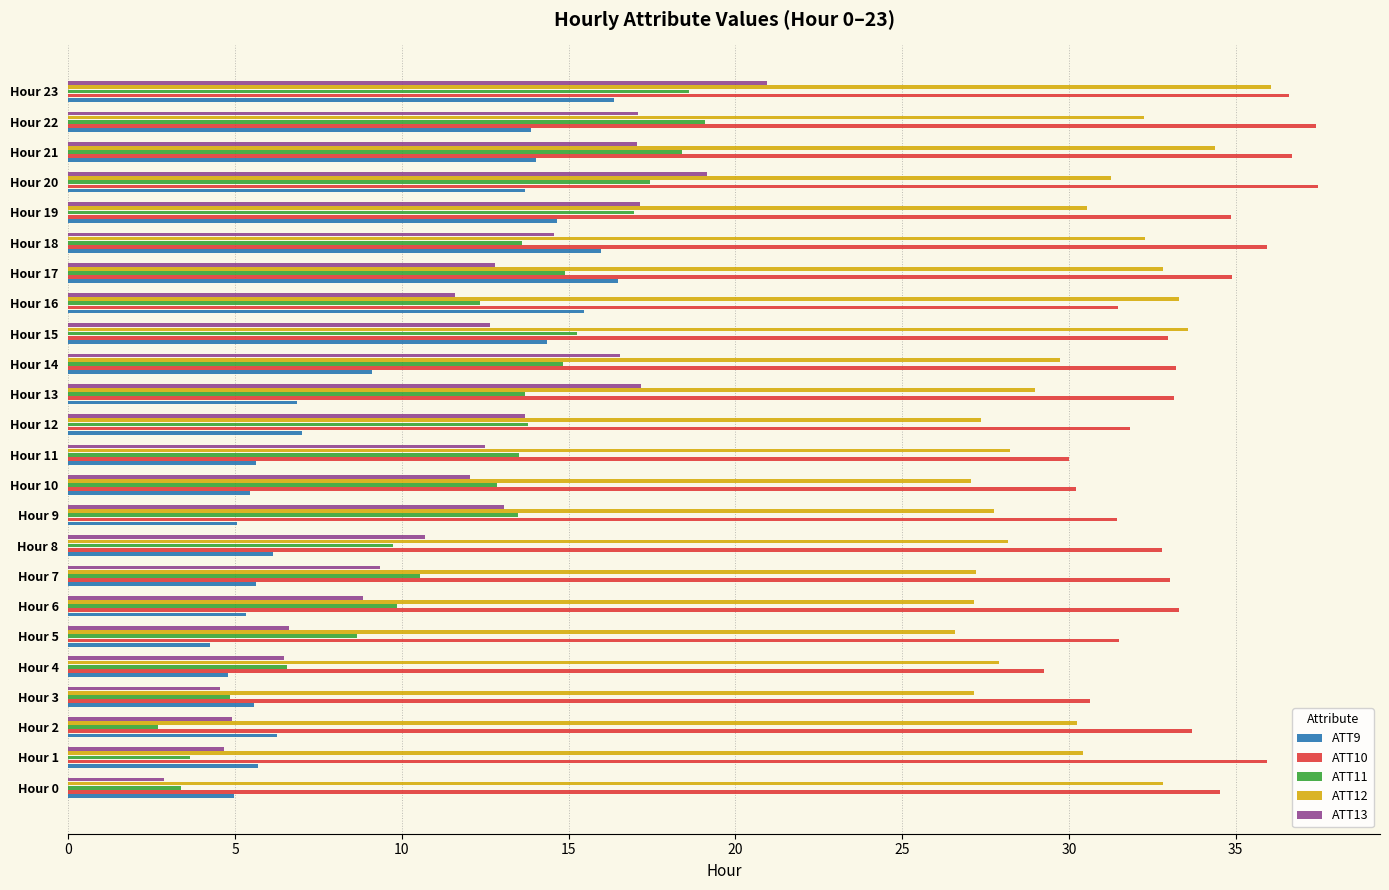

What is the average value of the ATT11 series?

12.0